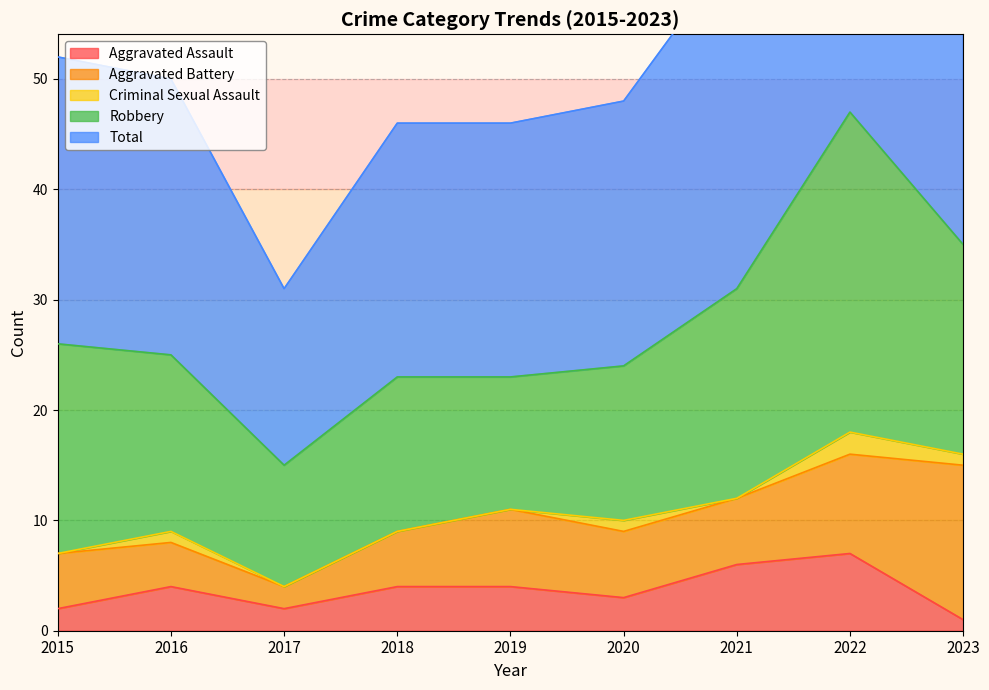

What is the highest value of the Robbery series?

29